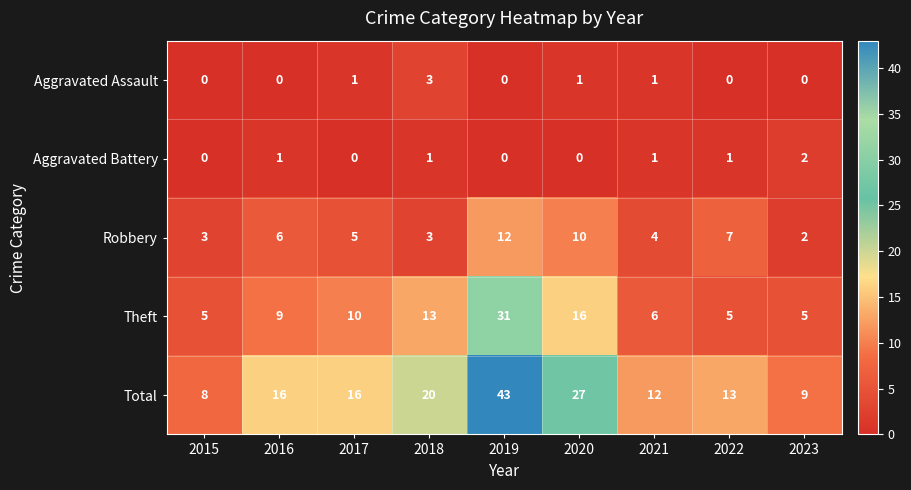

What is the difference between the highest and lowest values at 2023?

9